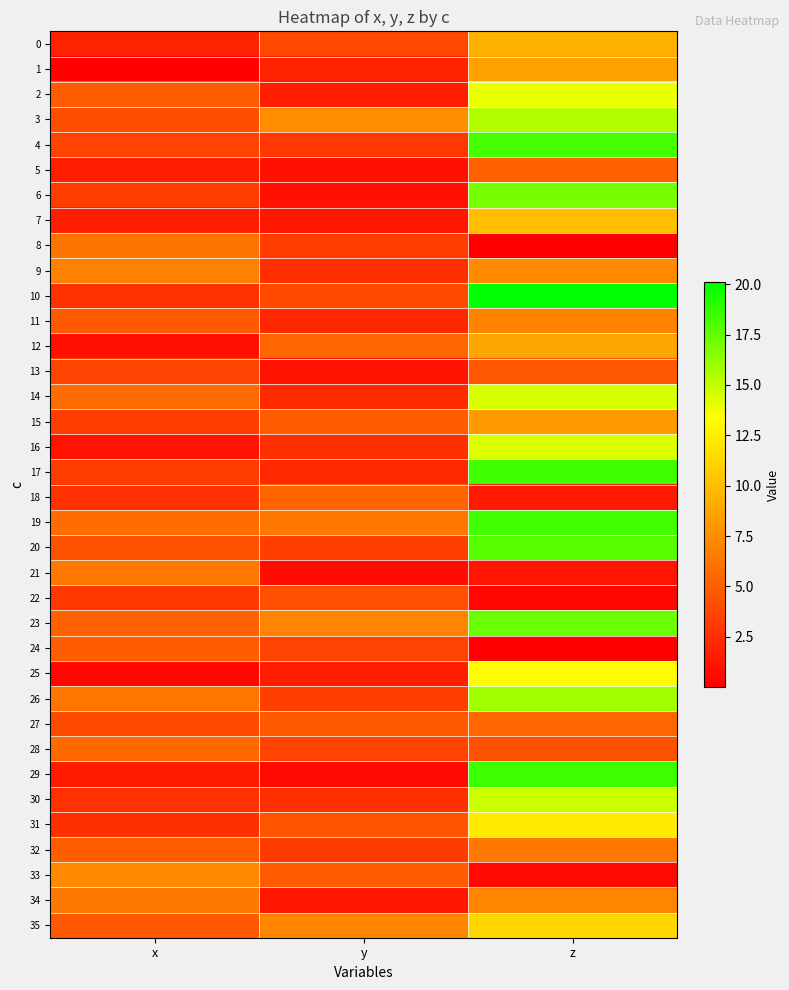

List the series in order of their peak value, highest first.

10, 29, 17, 19, 4, 20, 23, 6, 26, 3, 30, 14, 16, 2, 25, 31, 35, 7, 0, 12, 1, 15, 9, 33, 34, 11, 32, 21, 8, 28, 27, 18, 5, 24, 13, 22